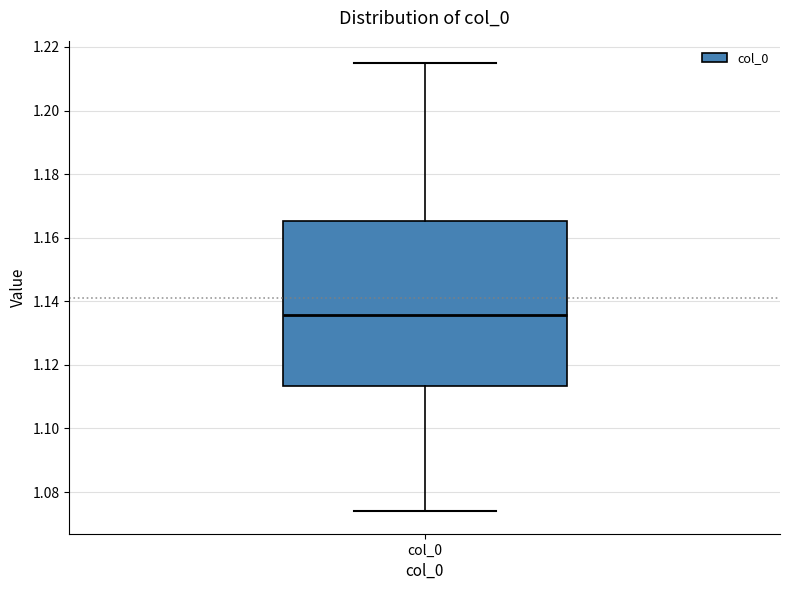

Where does the lower whisker of the box for col_0 end on the y-axis? The values are not printed on the chart, so give them approximately, as read against the axis.

1.074